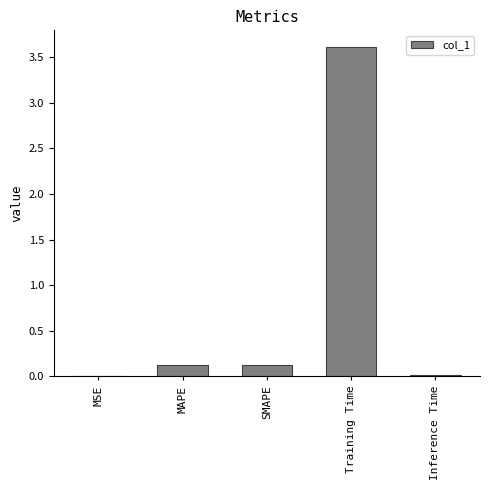

What is the sum of the values at SMAPE and Training Time?

3.7